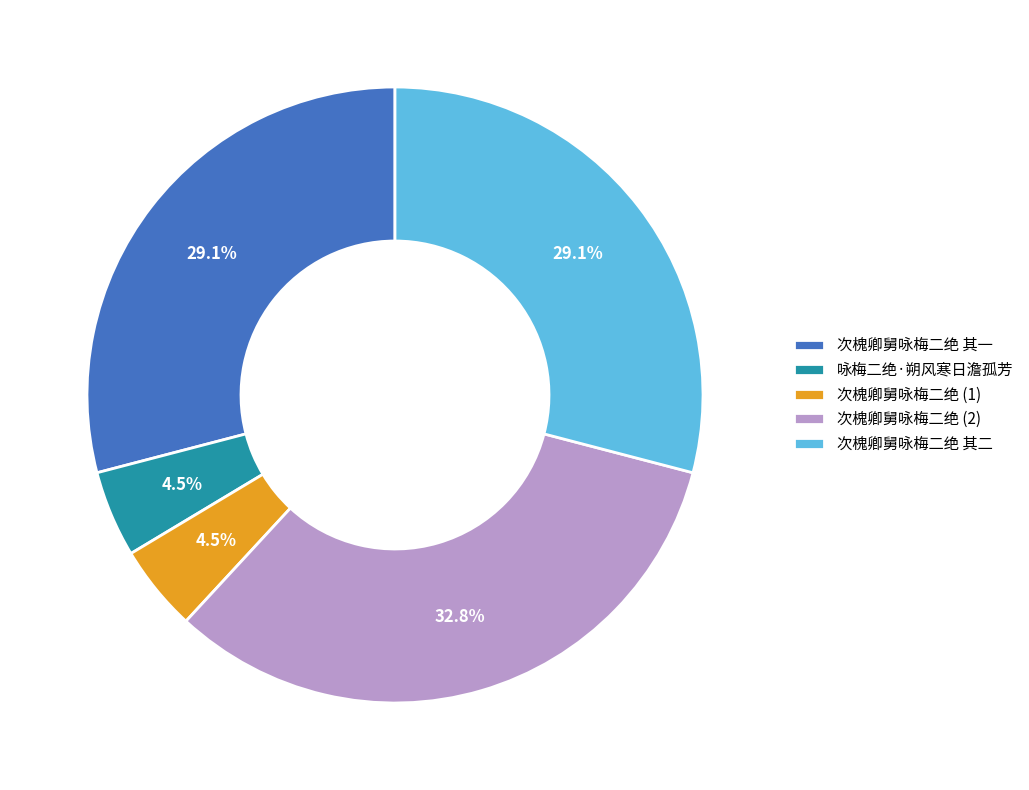

What is the ratio of the value at 次槐卿舅咏梅二绝 (2) to the value at 次槐卿舅咏梅二绝 其二?

1.1